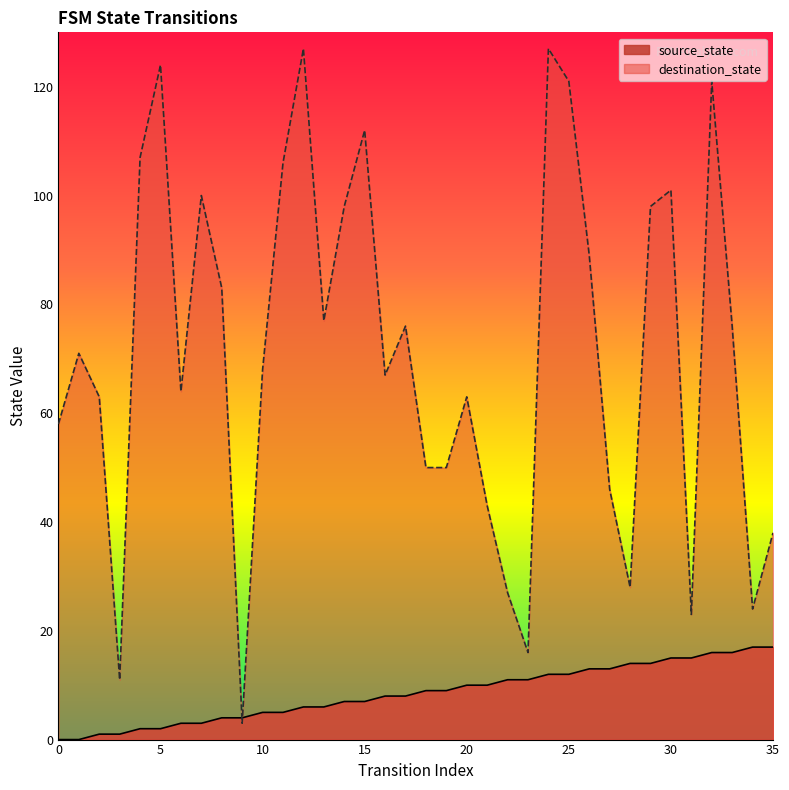

Which series has the largest range (max minus min)?

destination_state